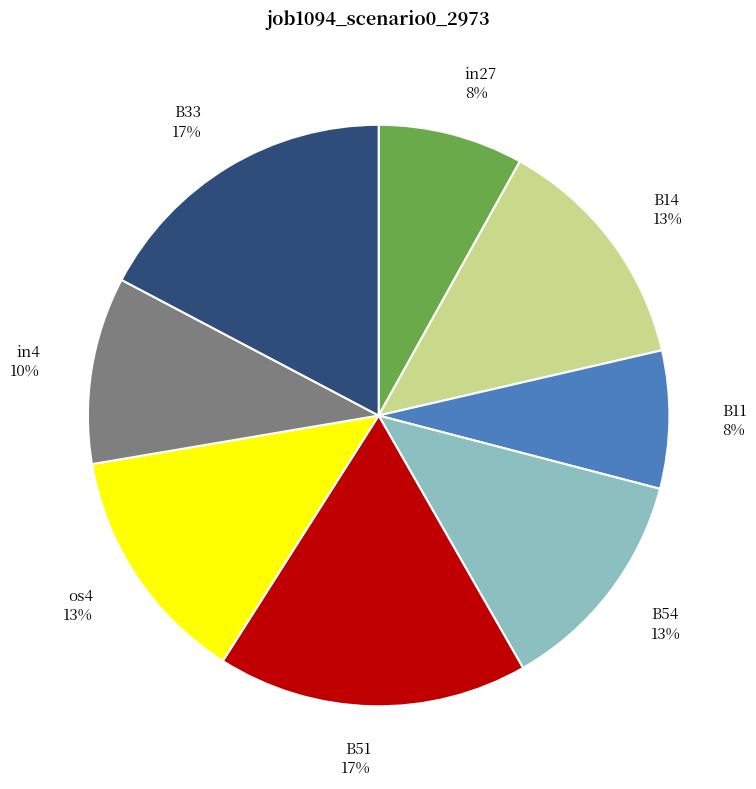

Count the number of slices in the pie.

8